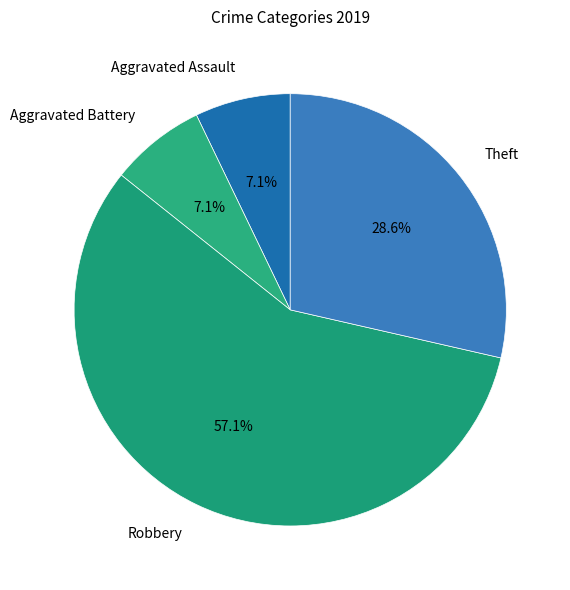

To the nearest percent, what is the average slice percentage?

25%